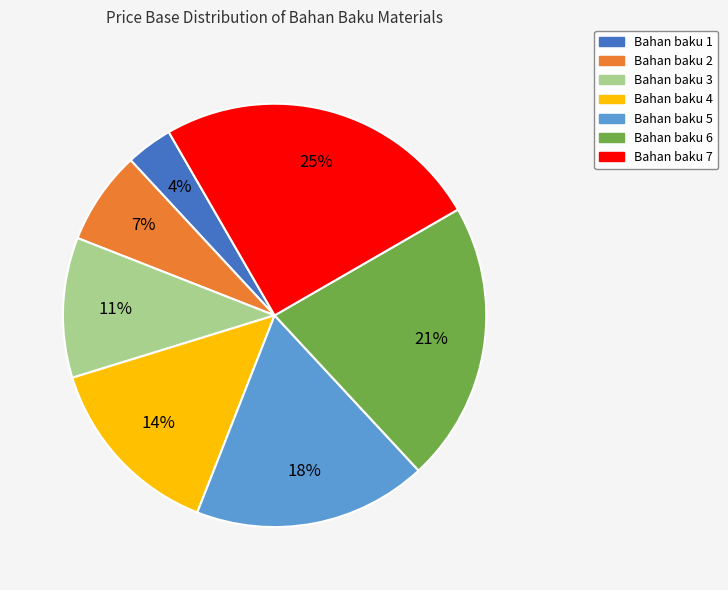

What is the largest slice in the pie chart?

Bahan baku 7